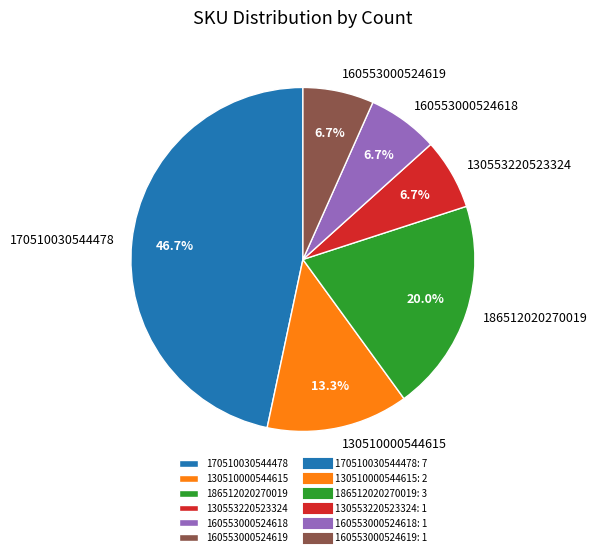

Is there a majority slice in this chart?

No